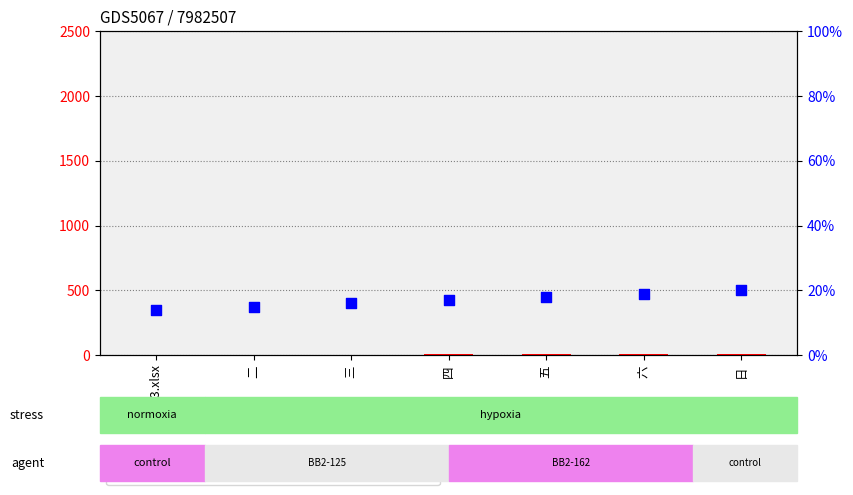

What are all the series names shown in the legend?

count, percentile rank within the sample